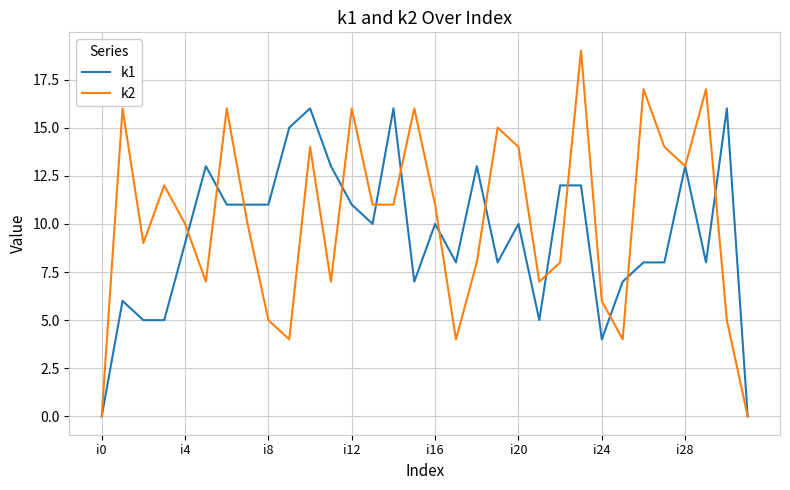

What is the maximum value for k1?

16